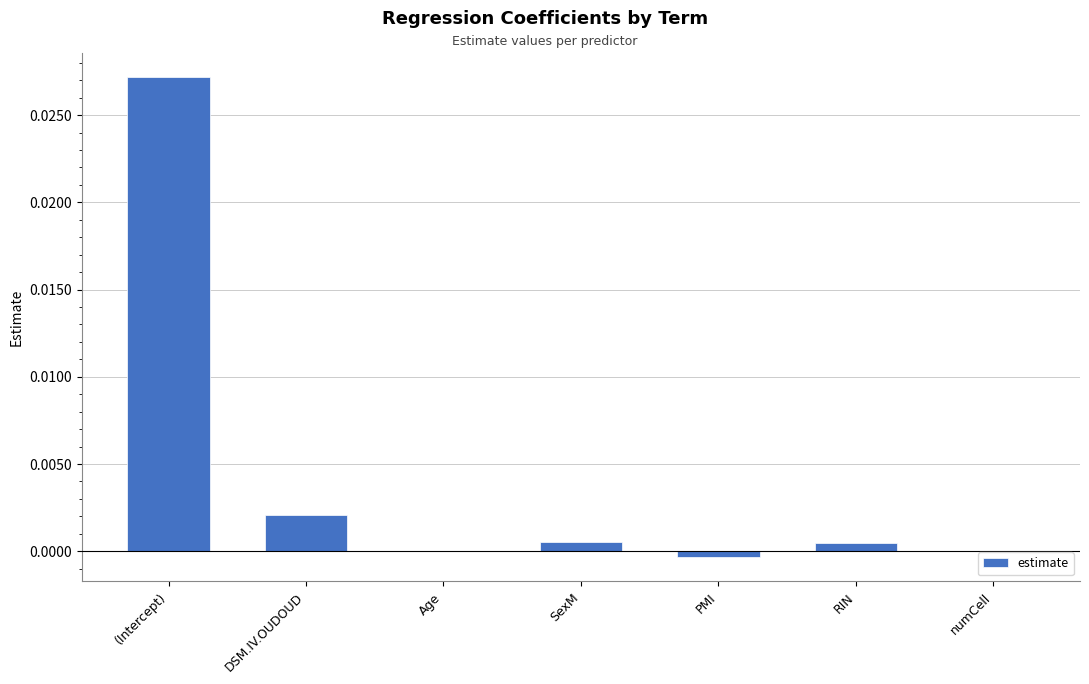

Which label corresponds to the largest value in the chart?

(Intercept)